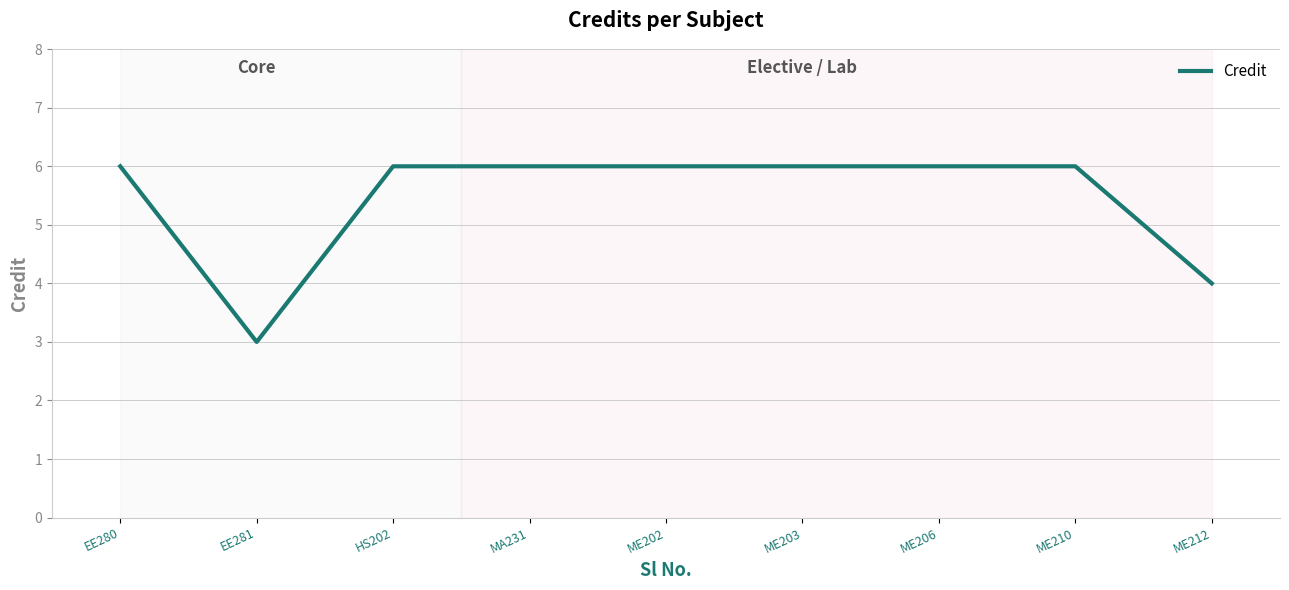

Is this an area chart (filled region under the line)?

No